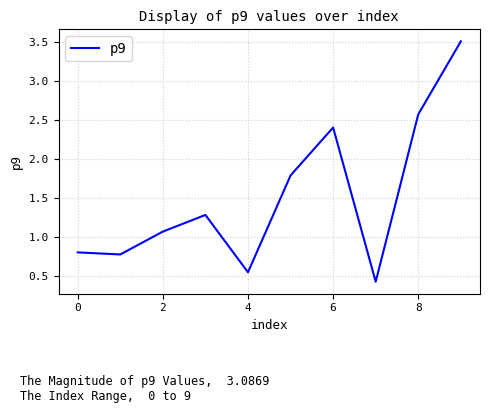

What is the maximum value shown in the chart?

3.5